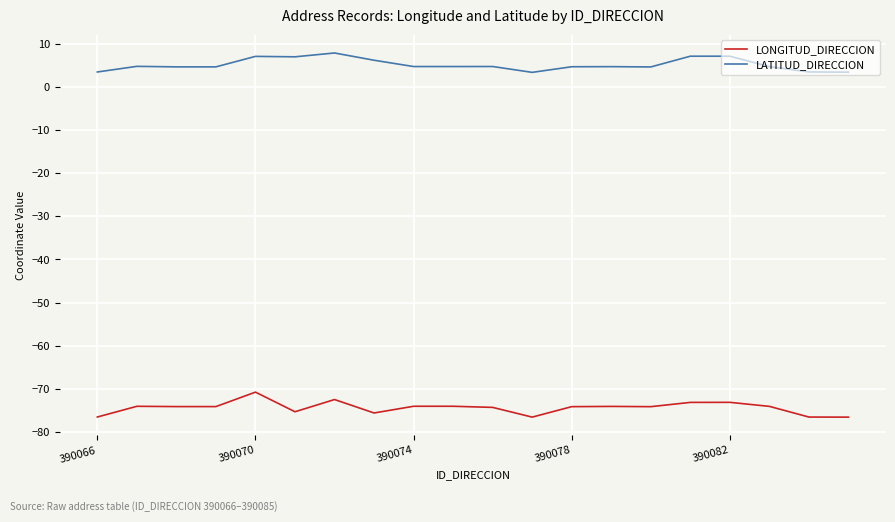

How many categories are shown in the chart?

20